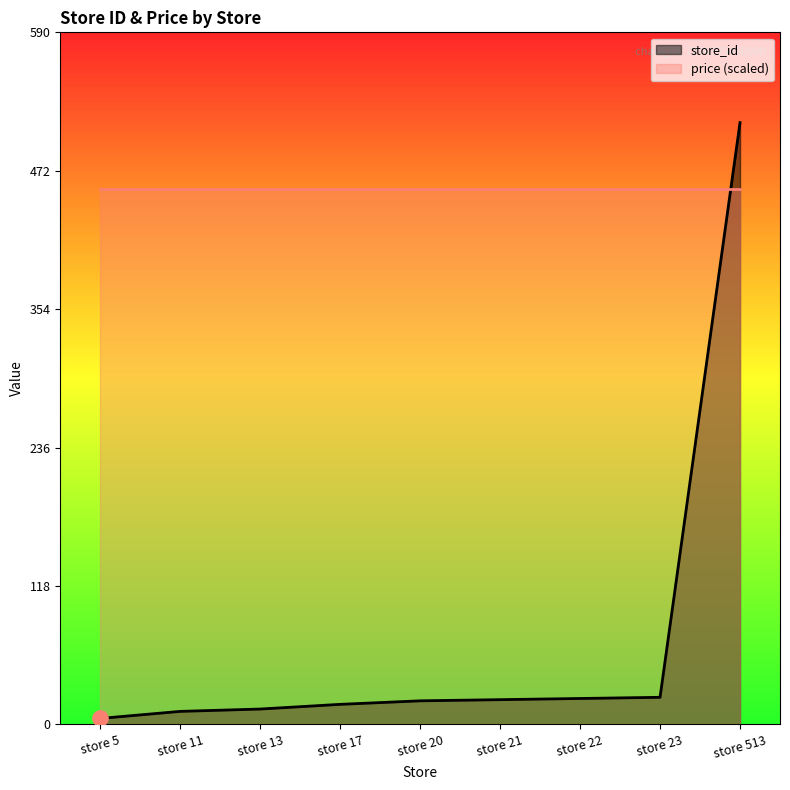

Which has a higher value, store 13 or store 20?

store 20